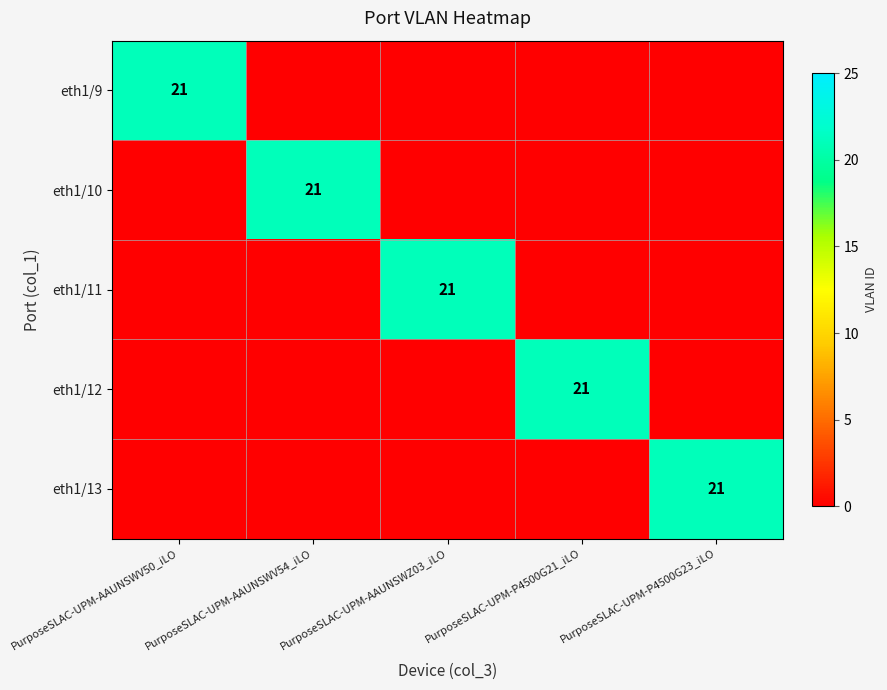

Is it true that eth1/9 equals 21 at PurposeSLAC-UPM-AAUNSWV50_iLO?

True